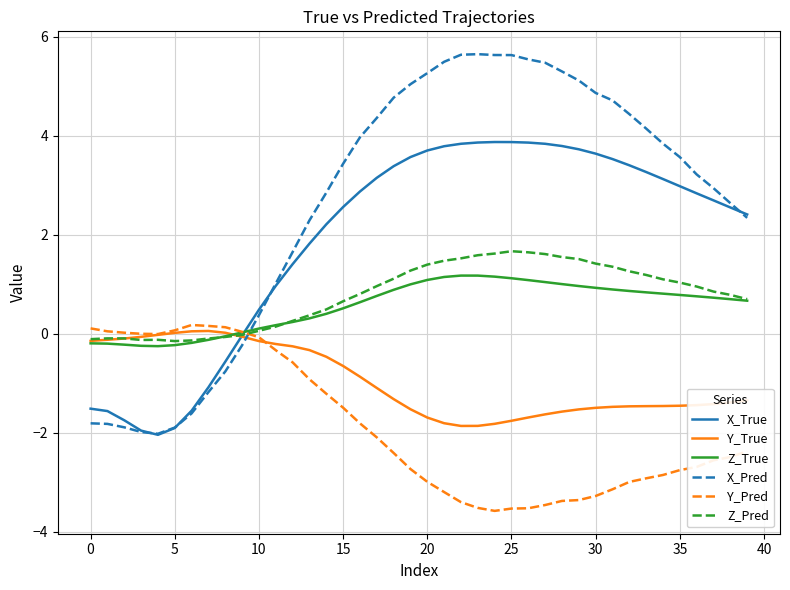

After their last crossing, which series has the higher values: X_Pred or Z_Pred?

X_Pred